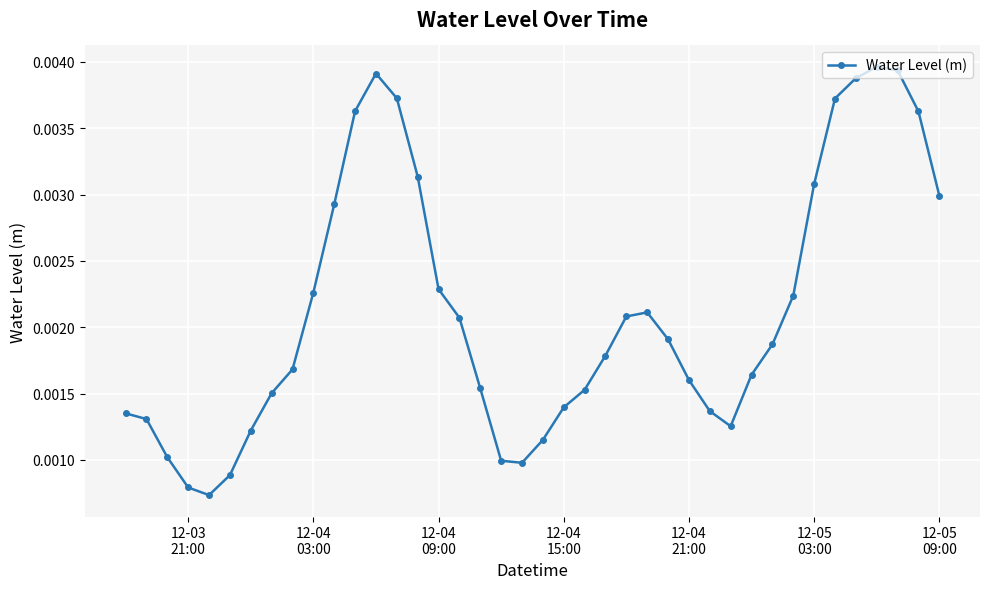

True or false: there are more than 0 points higher than both neighbors.

True